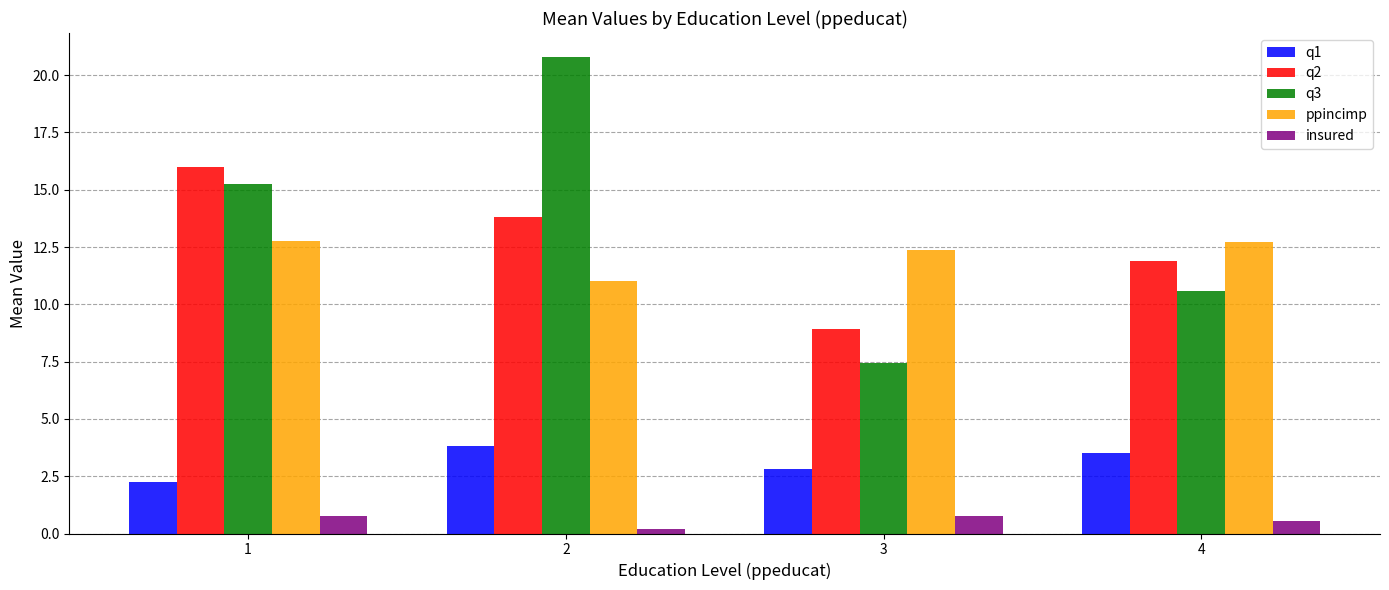

Between 2 and 3, which series saw the biggest shift?

q3